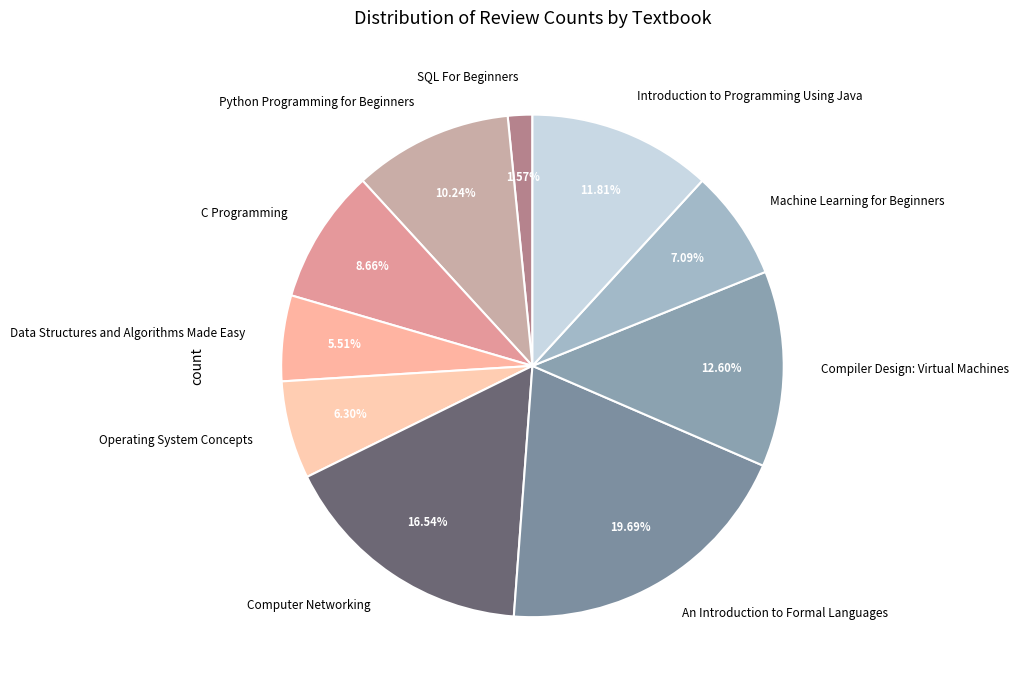

Does Data Structures and Algorithms Made Easy represent more than half of the total?

No